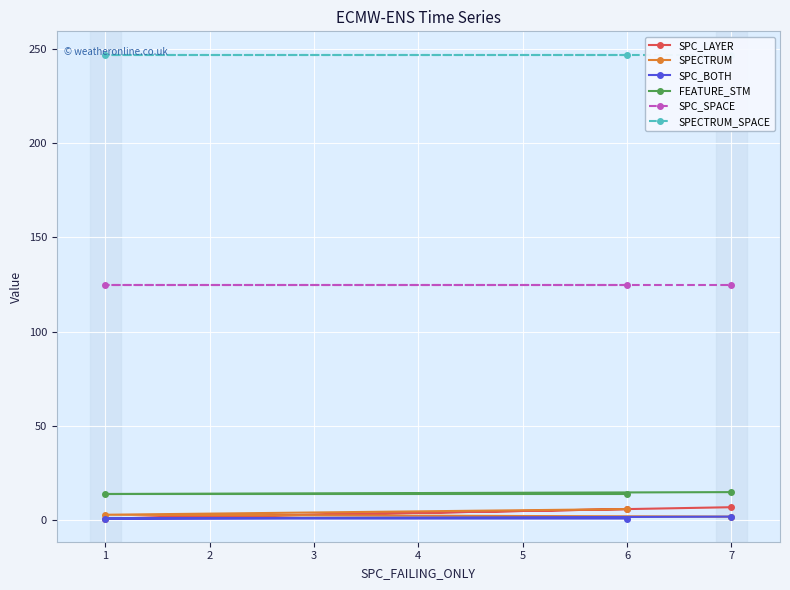

What is the value of the SPC_SPACE point at the 2nd from the left?

125